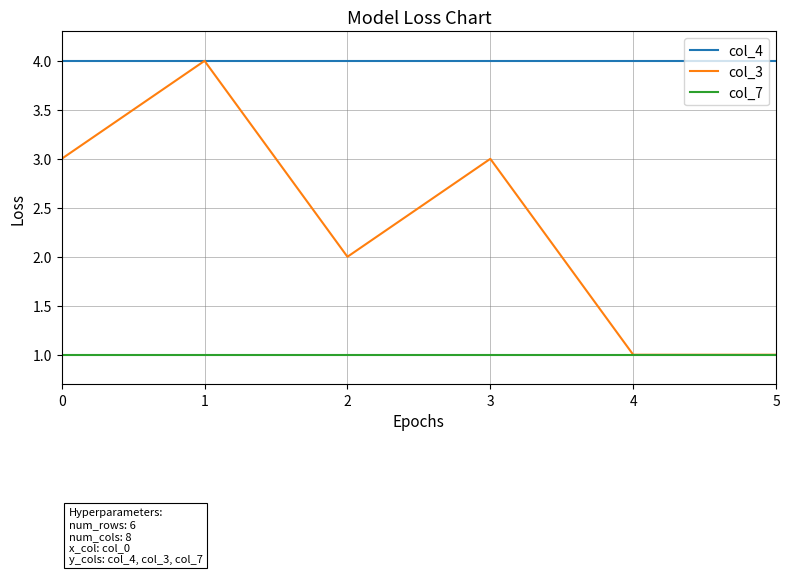

Reading left to right, list all the values displayed in this chart.

col_4: 0=4	1=4	2=4	3=4	4=4	5=4
col_3: 0=3	1=4	2=2	3=3	4=1	5=1
col_7: 0=1	1=1	2=1	3=1	4=1	5=1